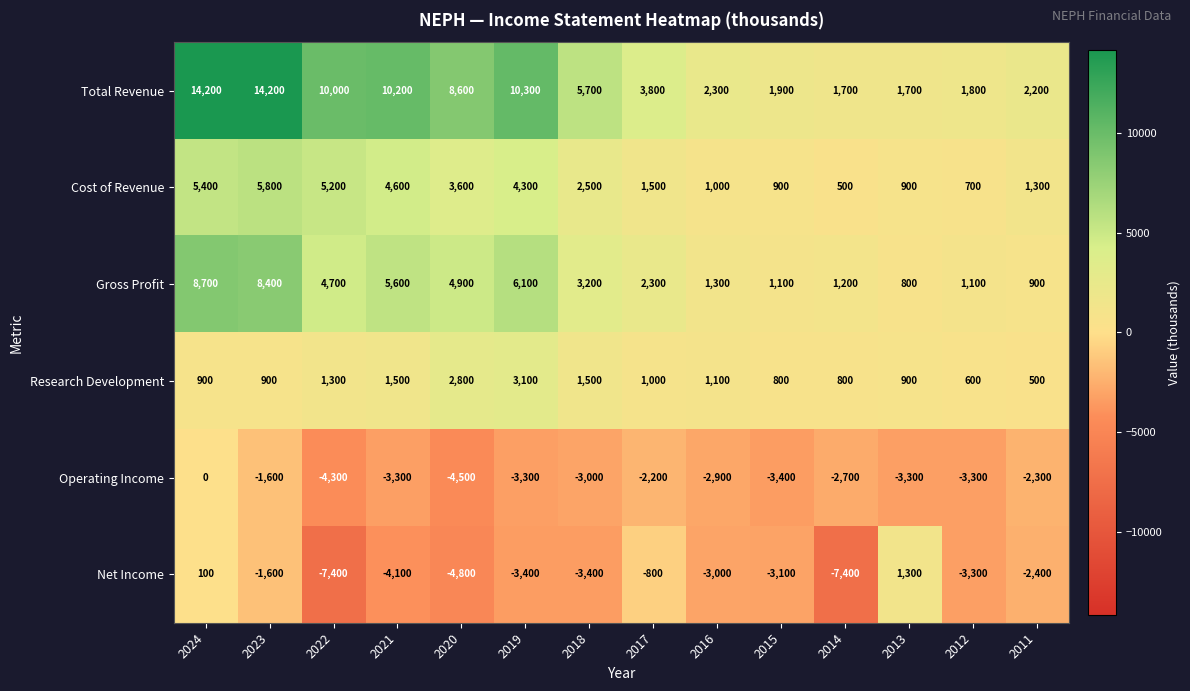

What is the sum of the Research Development values at 2024 and 2016?

2000